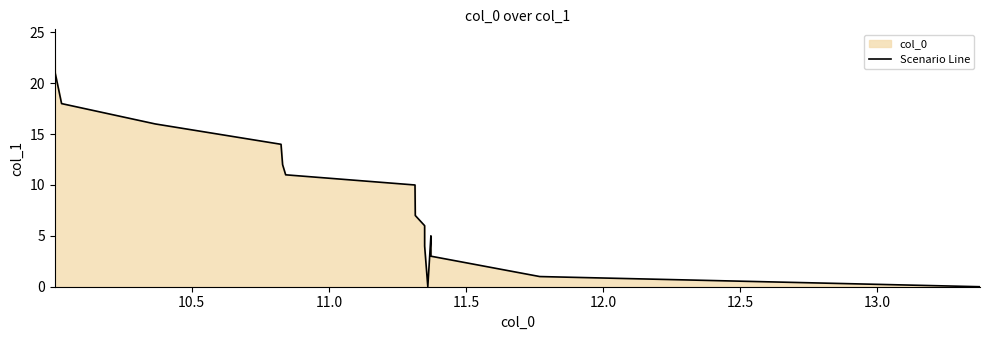

What is the average value?

9